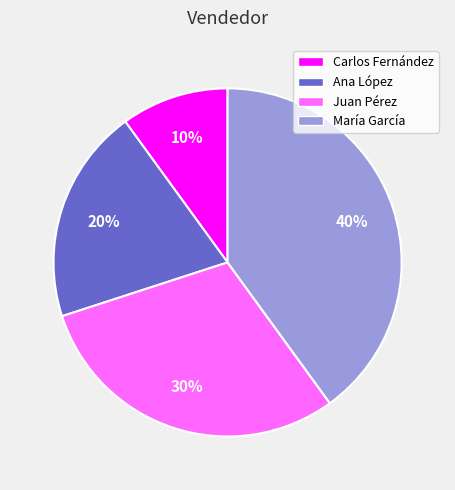

Is the sum of María García and Juan Pérez greater than half?

Yes